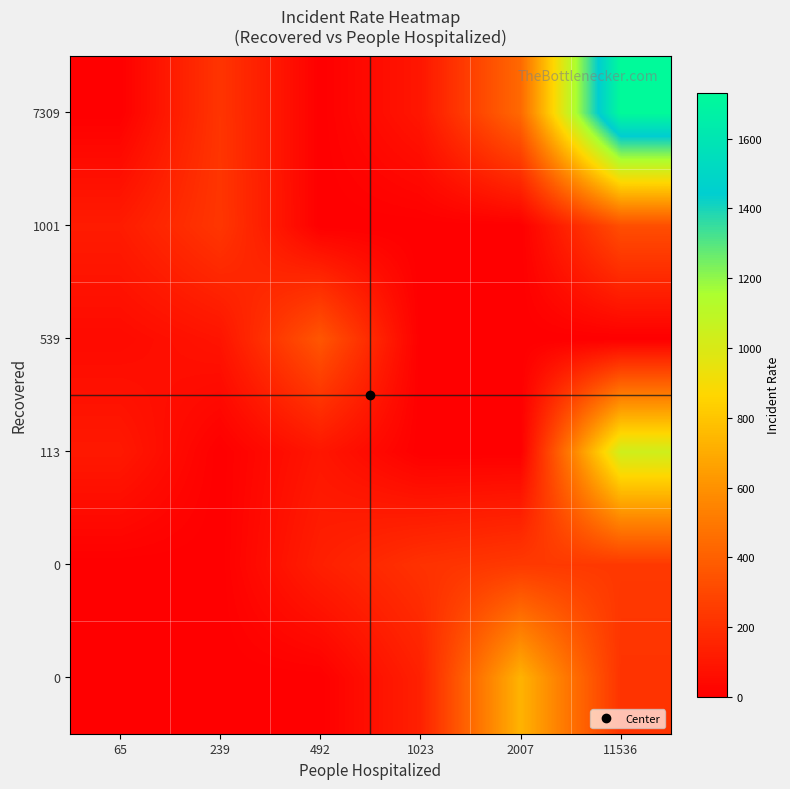

What is the total value across all series at 492?

589.0